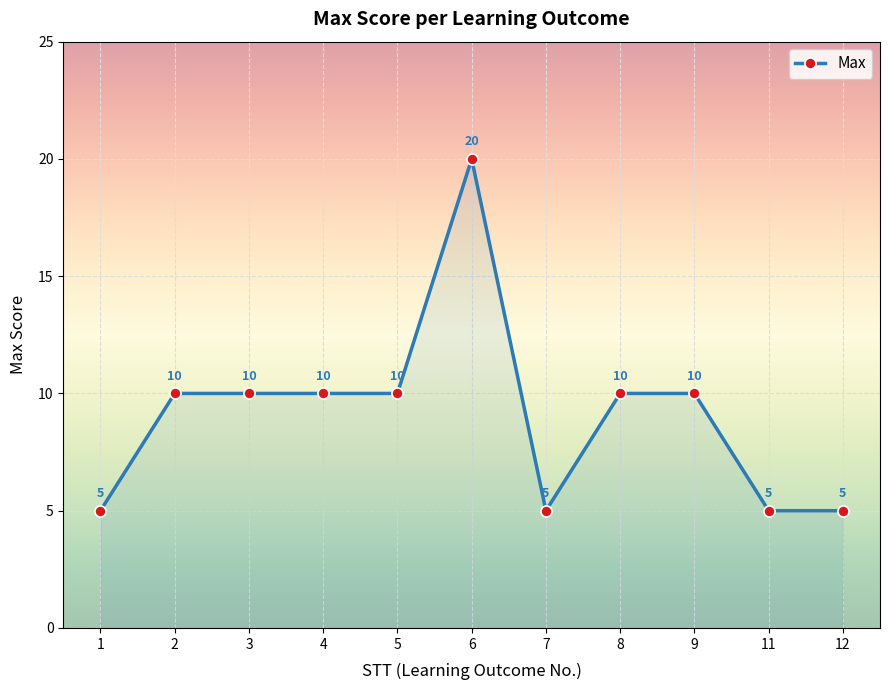

How many lines are shown in the chart?

1